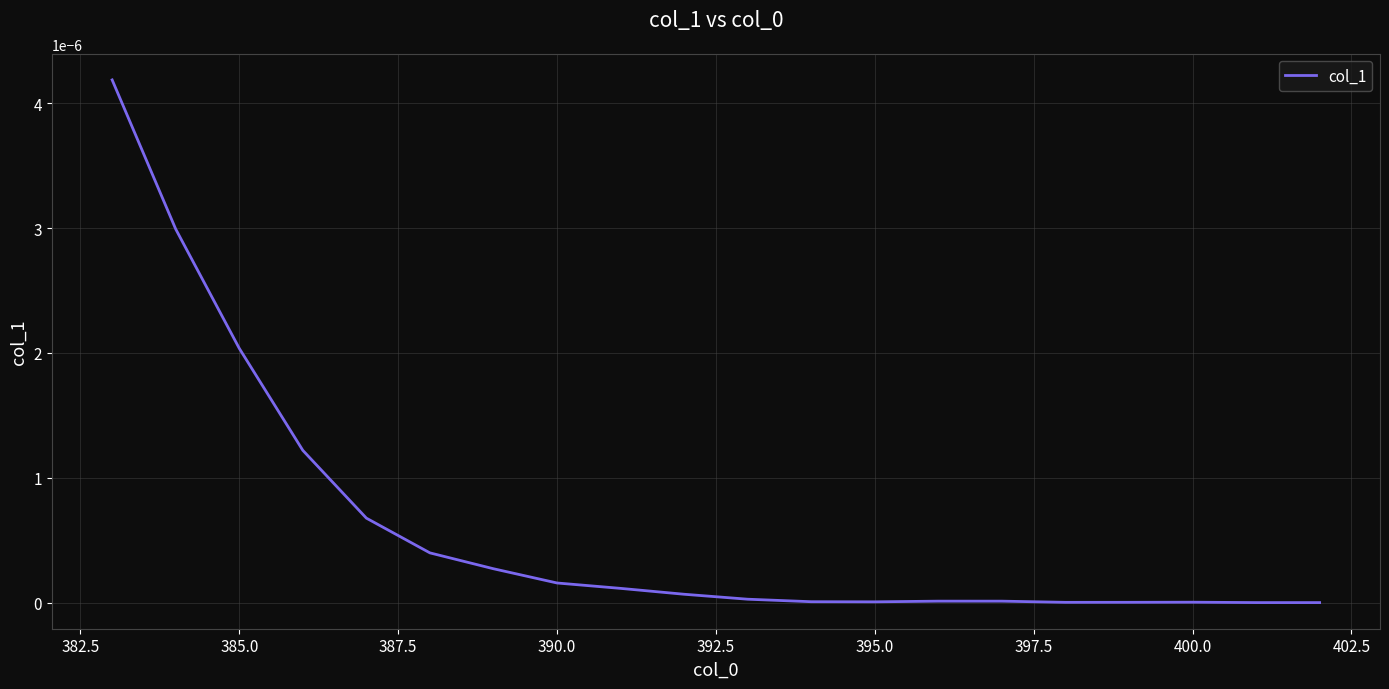

How many series are shown in this chart?

1